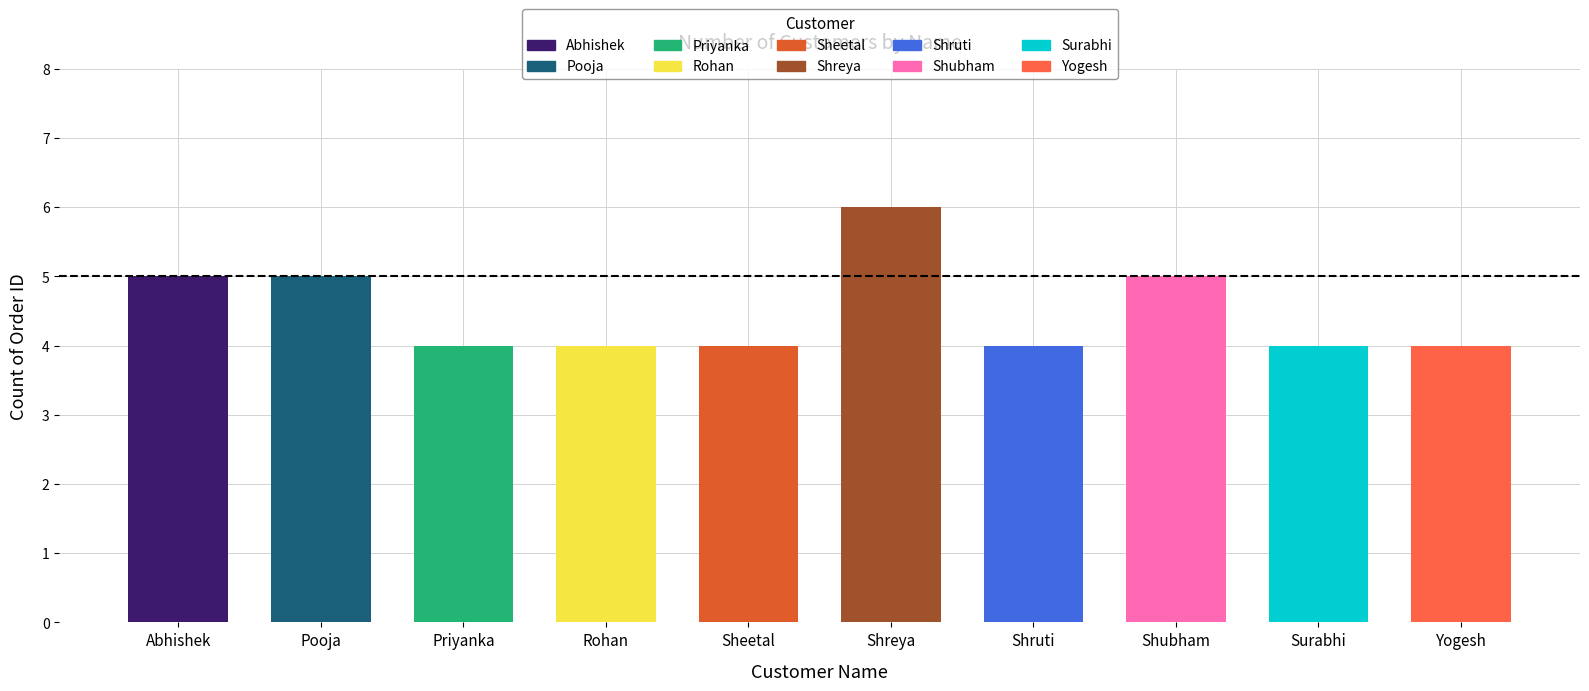

Count the values in the range 4 to 5.

9